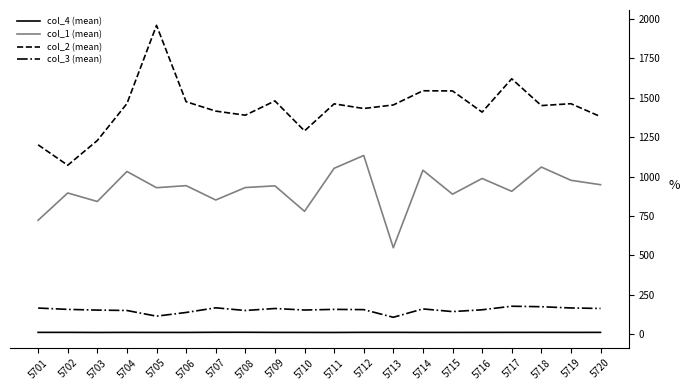

What is the average value of the col_2 (mean) series?

1436.2